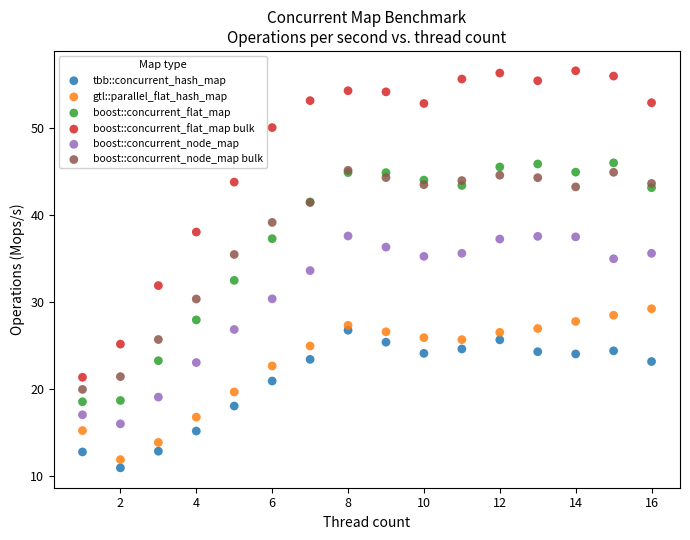

What are all the series names shown in the legend?

tbb::concurrent_hash_map, gtl::parallel_flat_hash_map, boost::concurrent_flat_map, boost::concurrent_flat_map bulk, boost::concurrent_node_map, boost::concurrent_node_map bulk